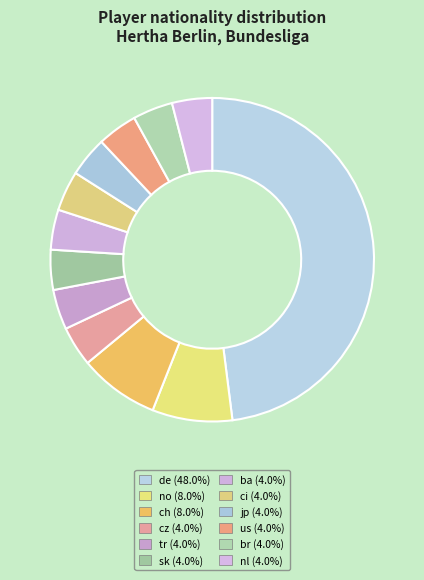

Is it true that nl is 19% of the pie?

False